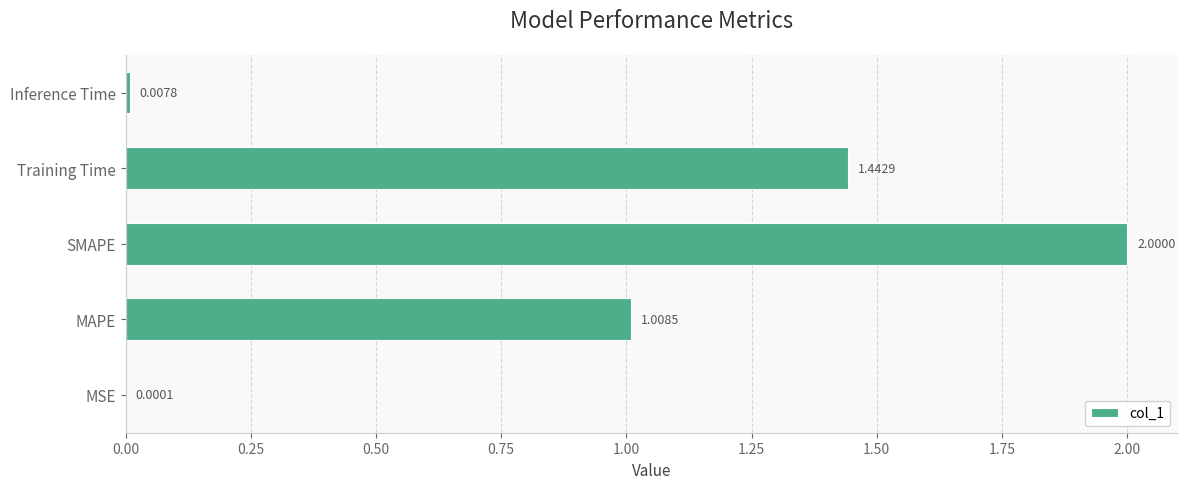

Between MAPE and MSE, which is larger?

MAPE